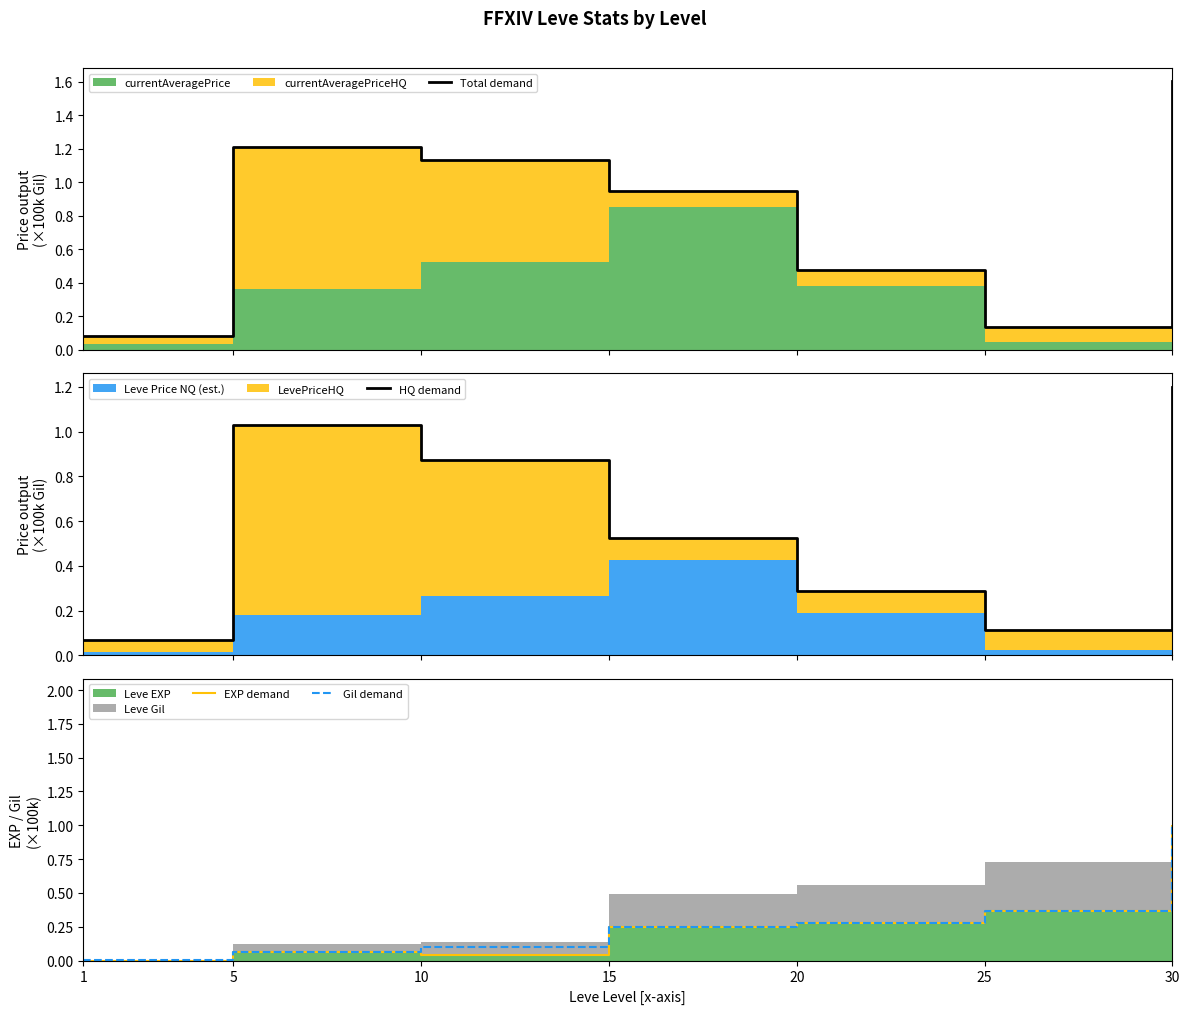

At 30, list the series in order from largest to smallest.

Total demand, HQ demand, EXP demand, Gil demand